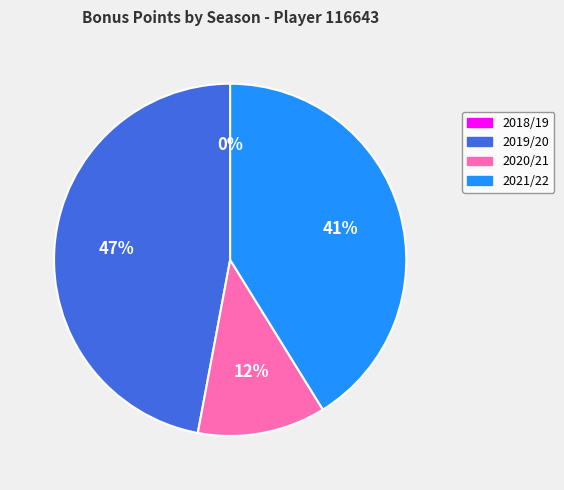

To the nearest percent, what portion does 2019/20 represent?

47%